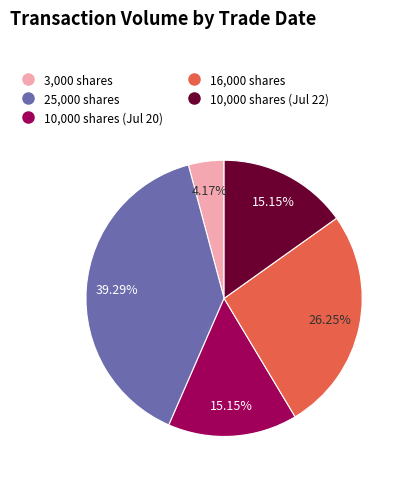

Does any single category account for the majority?

No